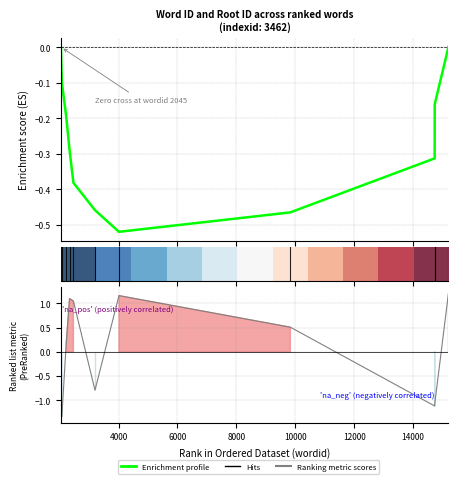

Where is the data nearest to the value 0?

2225